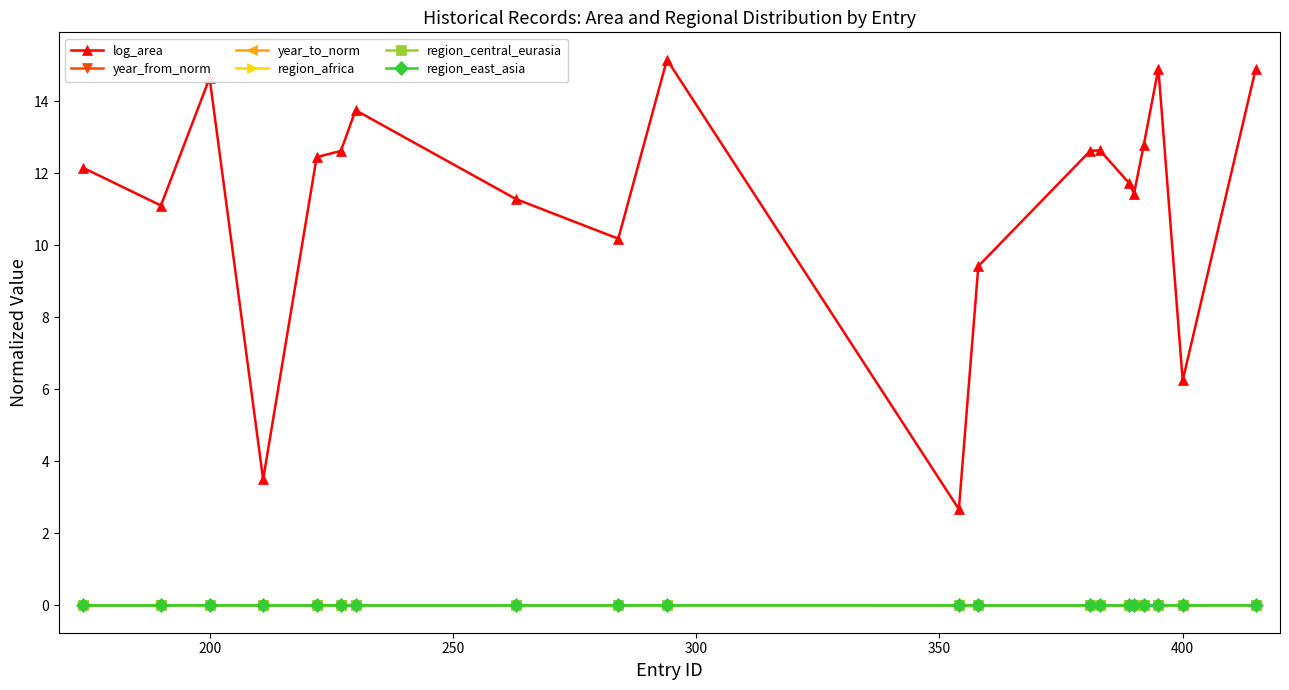

True or false: log_area and region_east_asia intersect in this chart.

False